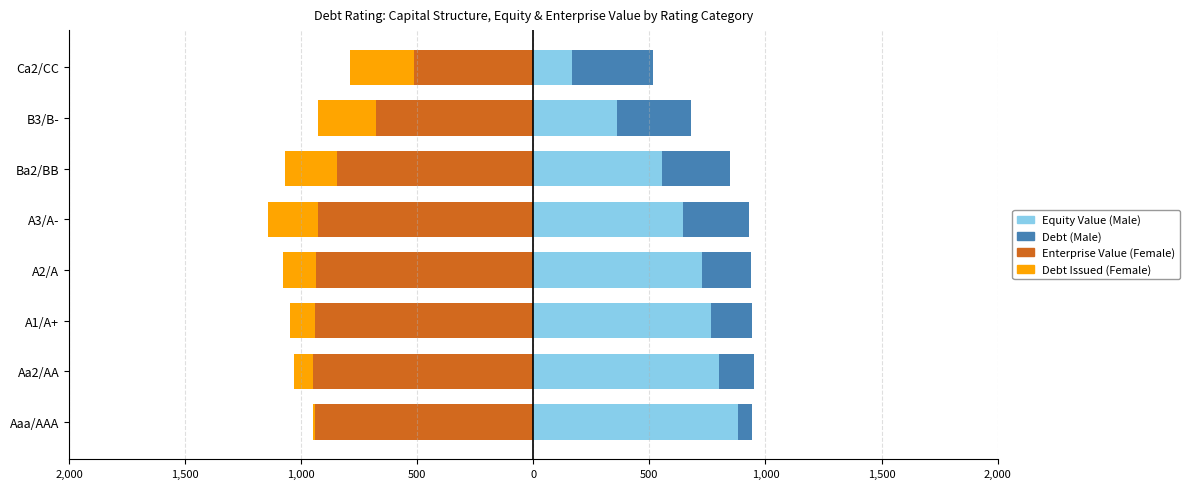

True or false: Enterprise Value (Female) has a value of -592.4 at A2/A.

False